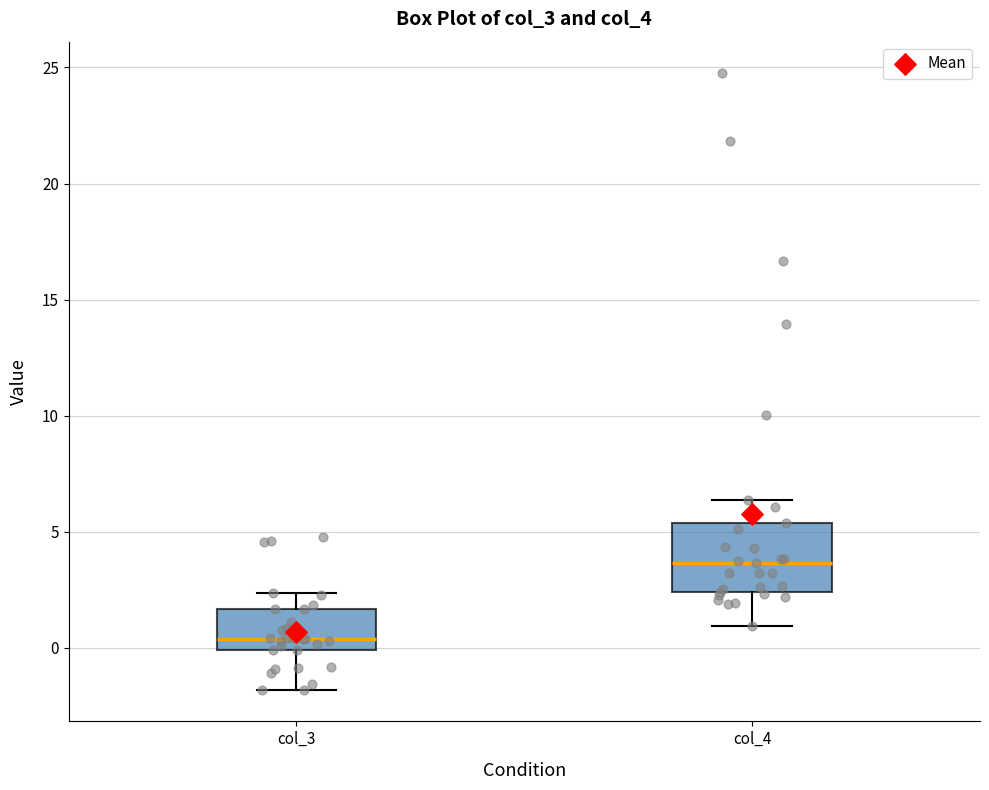

Where does the lower whisker of the box for col_3 end on the y-axis? The values are not printed on the chart, so give them approximately, as read against the axis.

-2.0